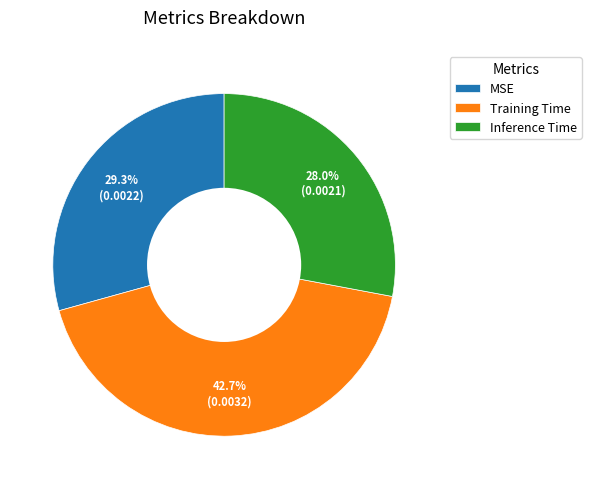

To the nearest percent, what percentage of the pie is Training Time?

43%